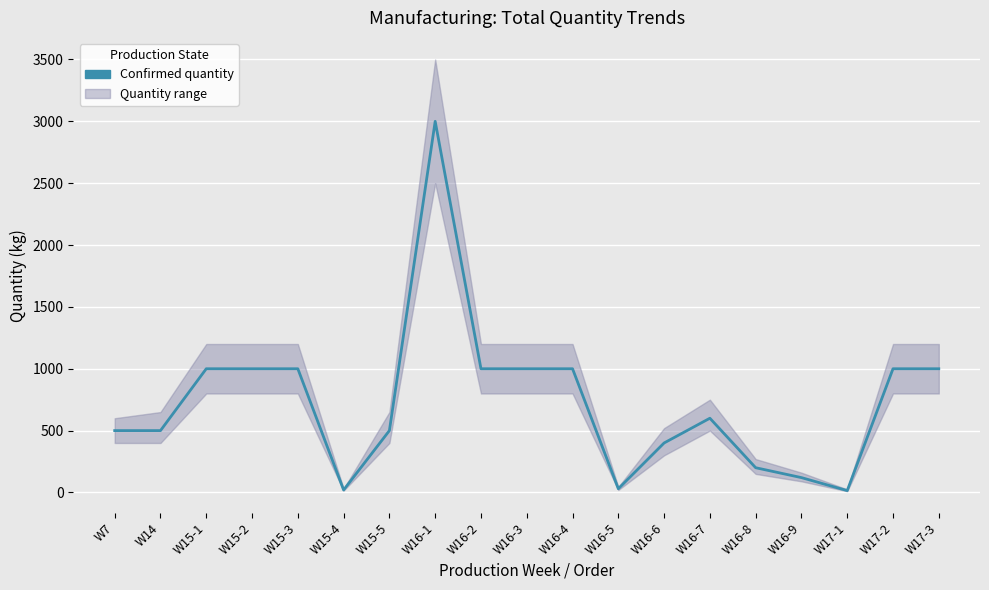

What is the sum of the values at W16-7 and W15-3?

1600